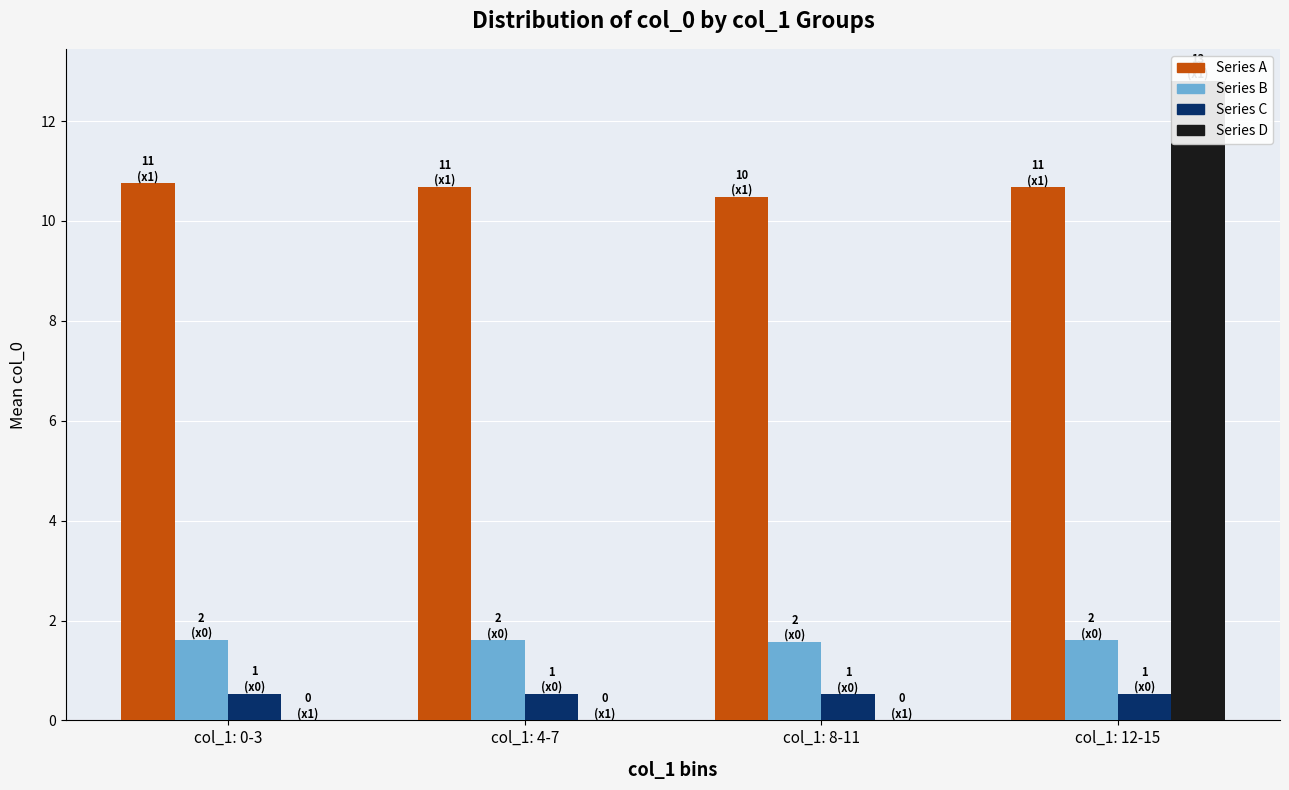

Rank the series by their maximum value, from highest to lowest.

Series D, Series A, Series B, Series C